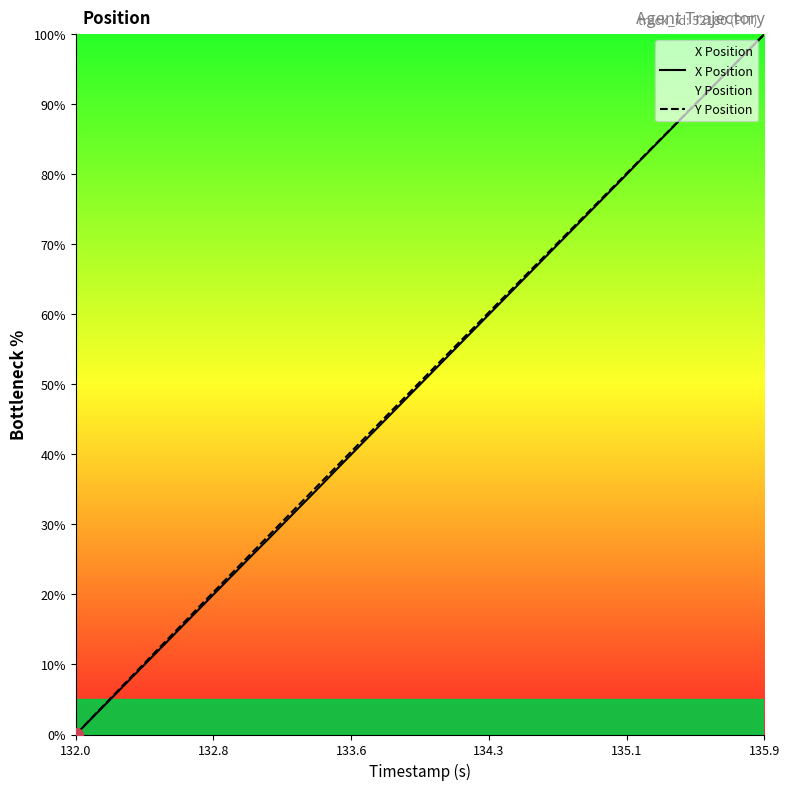

Which label corresponds to the largest value in the chart?

135.9